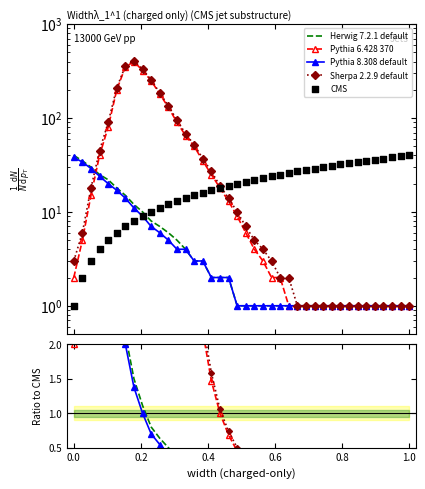

Is the value of Herwig 7.2.1 default at 10 greater than the value of CMS at 26?

No